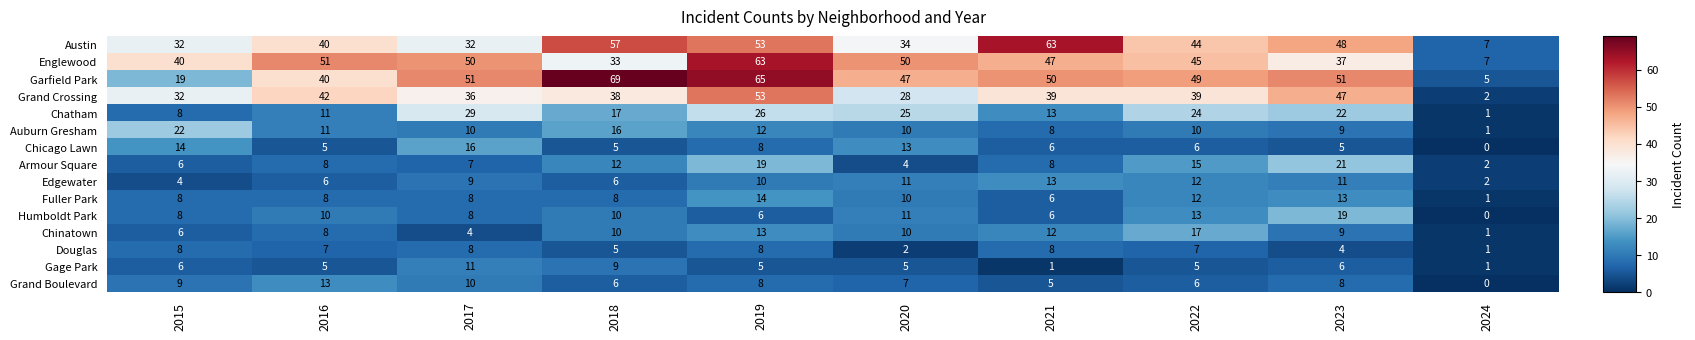

What is the sum of the Fuller Park values at 2021 and 2024?

7